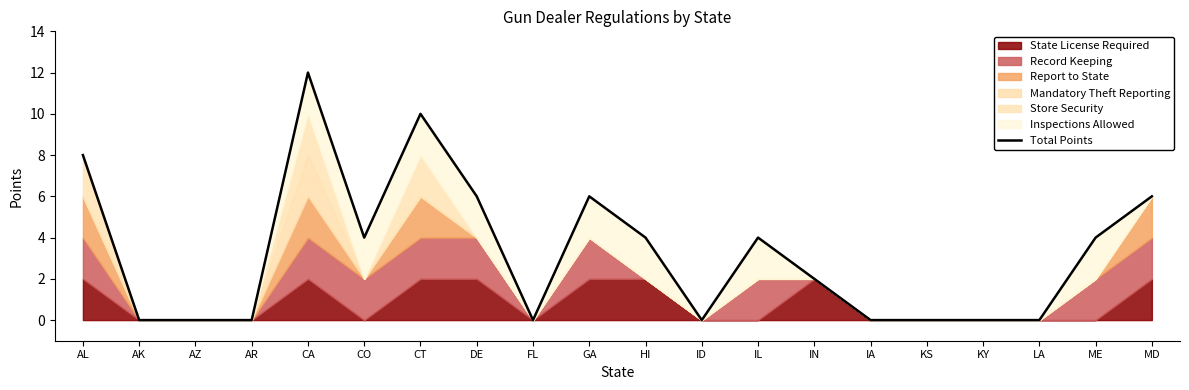

Reading right to left, extract all data points from this chart.

6	4	0	0	0	0	2	4	0	4	6	0	6	10	4	12	0	0	0	8